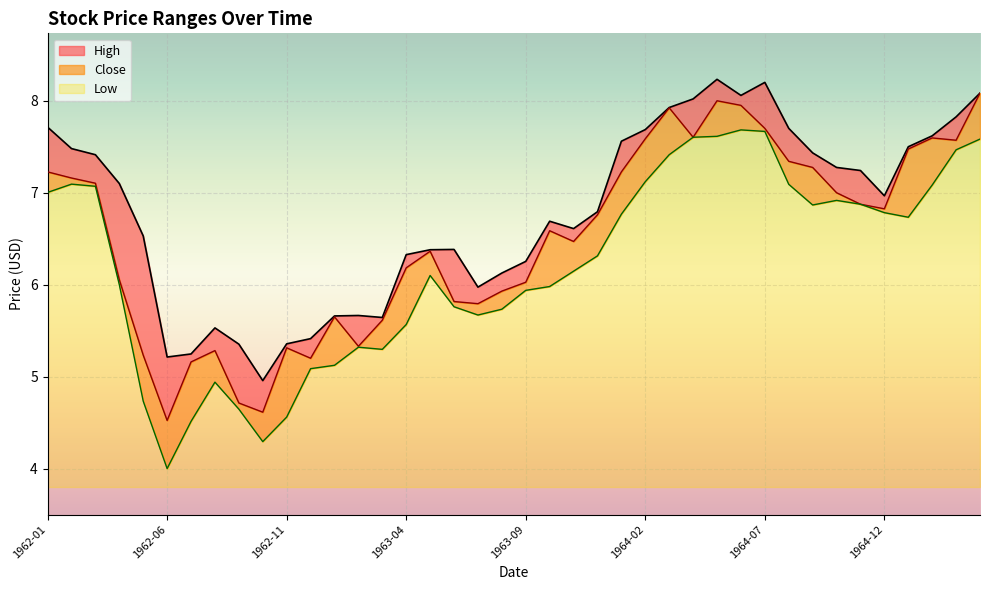

True or false: Low and Close intersect in this chart.

False